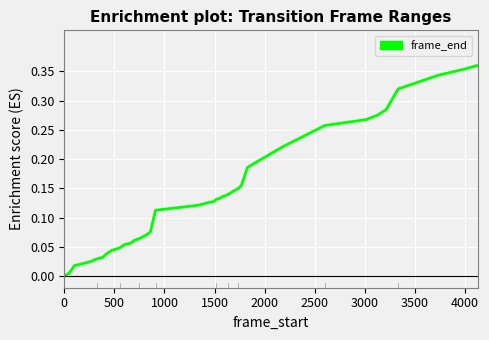

Reading left to right, transcribe all the data shown in this chart.

0.0	0.0	0.0	0.0	0.0	0.0	0.0	0.0	0.0	0.1	0.1	0.1	0.1	0.1	0.1	0.1	0.1	0.1	0.1	0.1	0.1	0.1	0.1	0.1	0.1	0.1	0.1	0.1	0.1	0.2	0.2	0.2	0.3	0.3	0.3	0.3	0.3	0.3	0.4	0.4